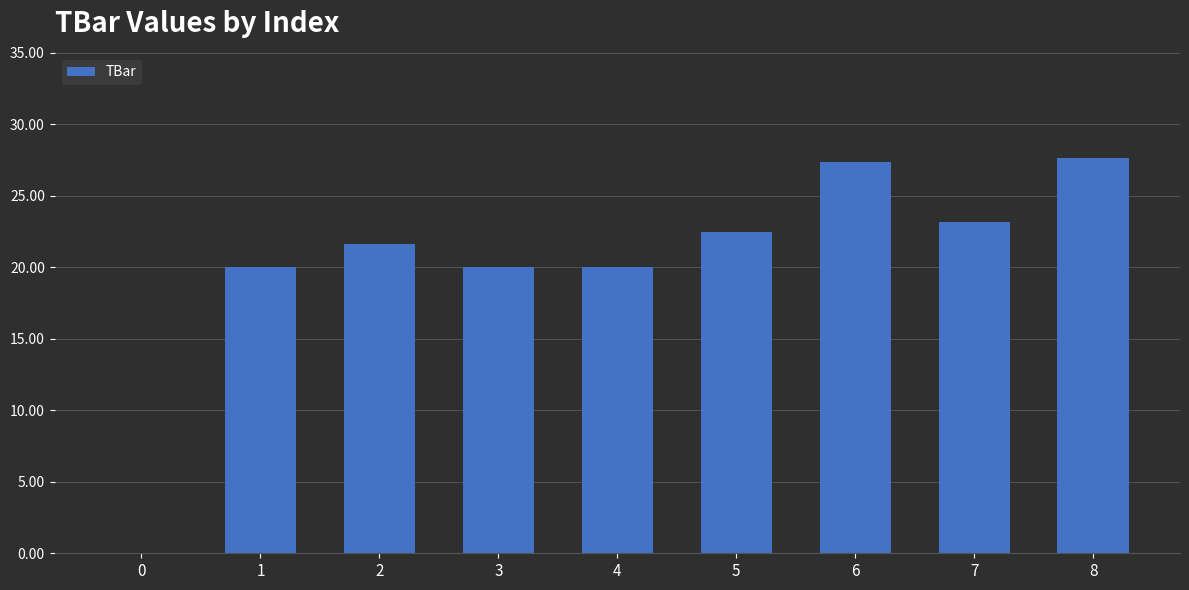

Does the chart contain stacked bars?

No